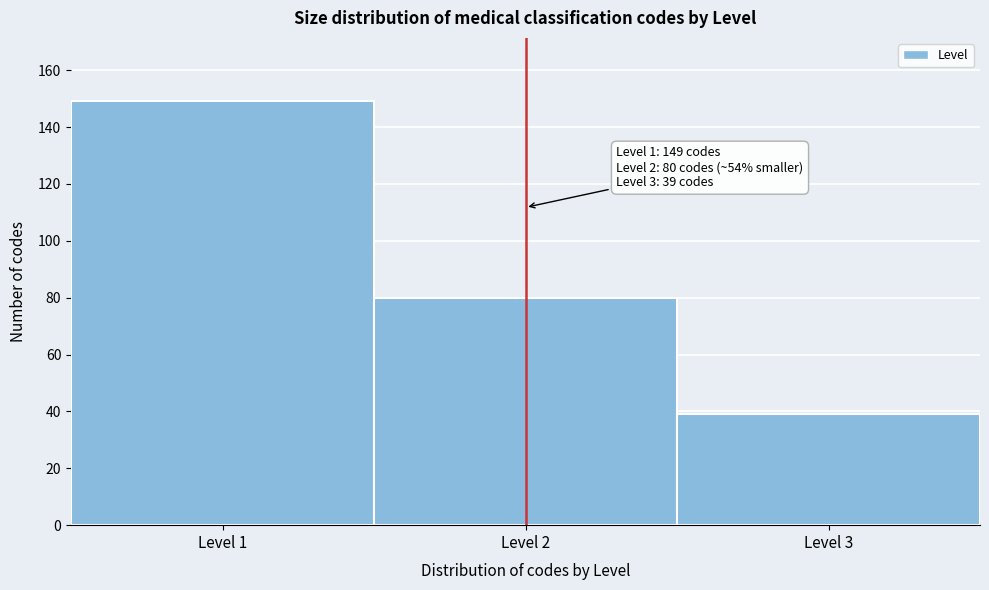

Over which range of the x-axis is the bar tallest?

0.5 to 1.5